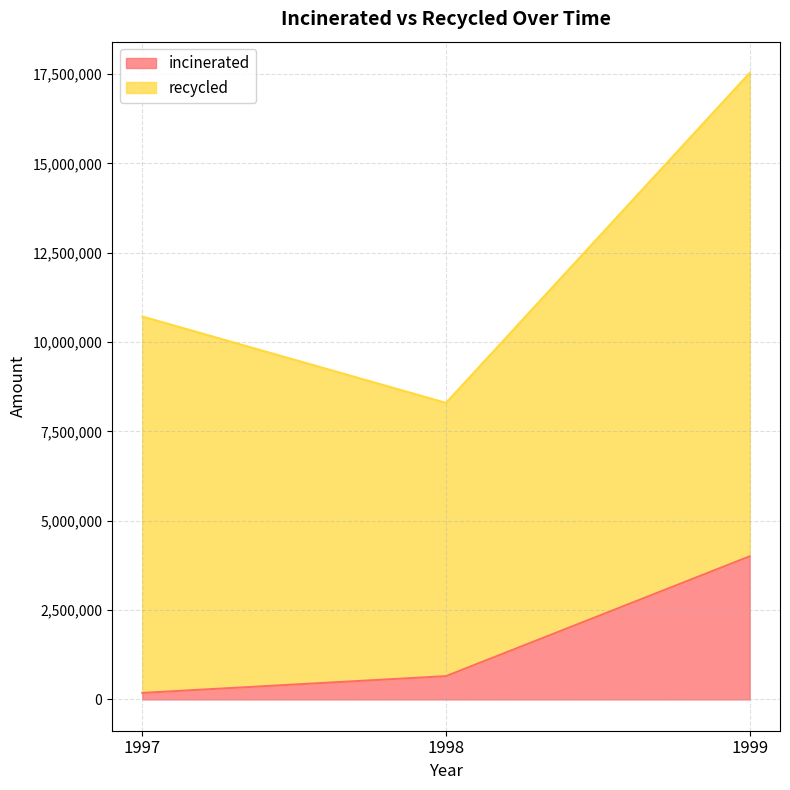

Approximately how many times larger is the value at 1999 compared to 1998?

6.2